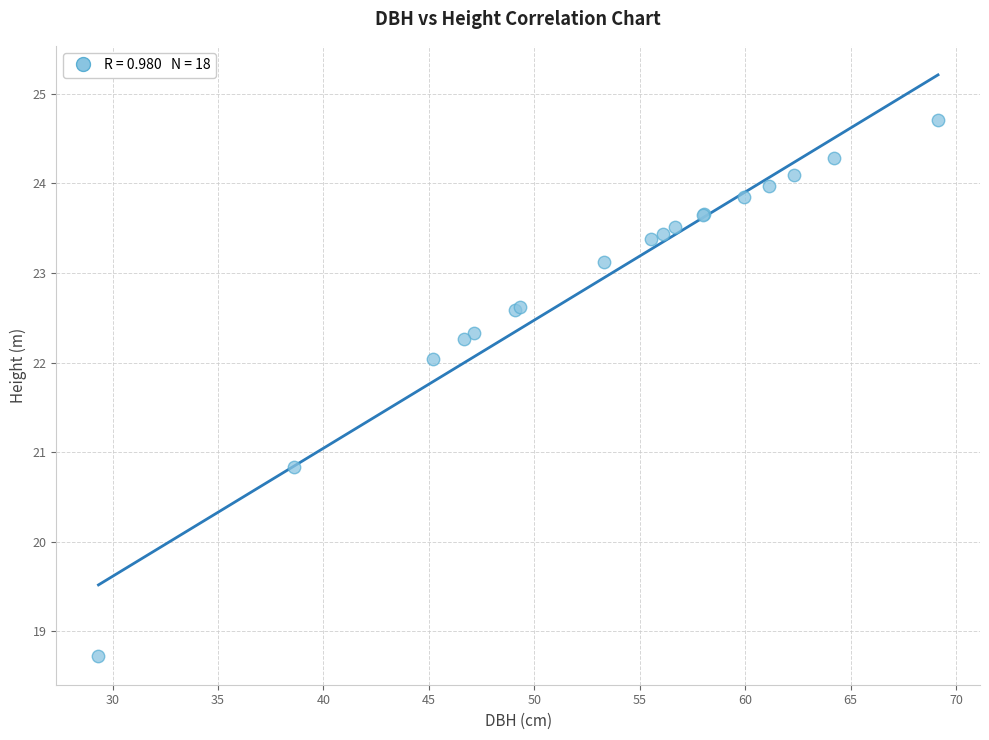

What Y value in the scatter plot is closest to 21?

20.8